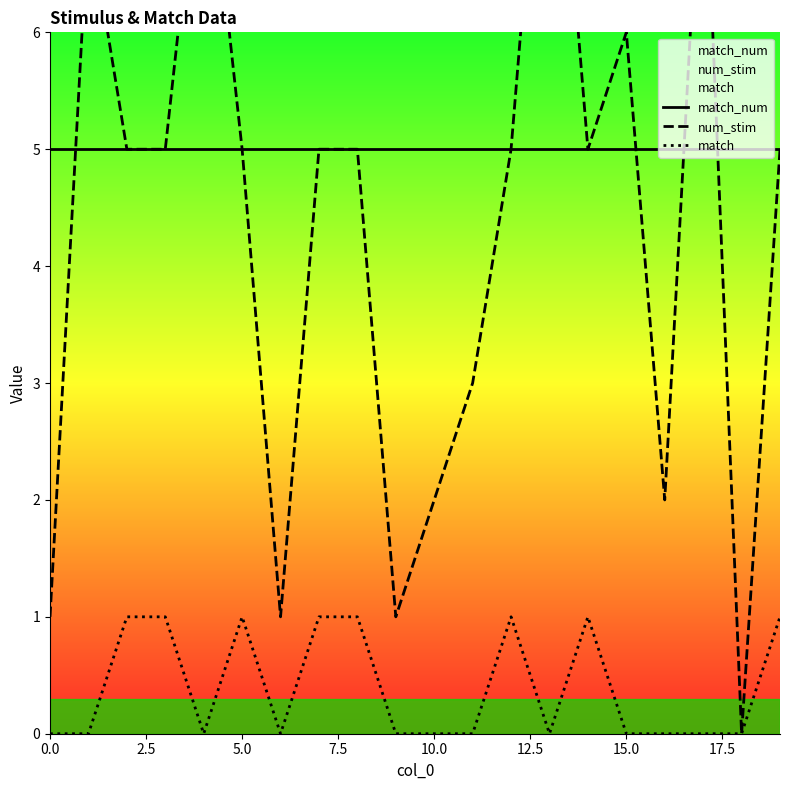

True or false: match_num and match intersect in this chart.

False